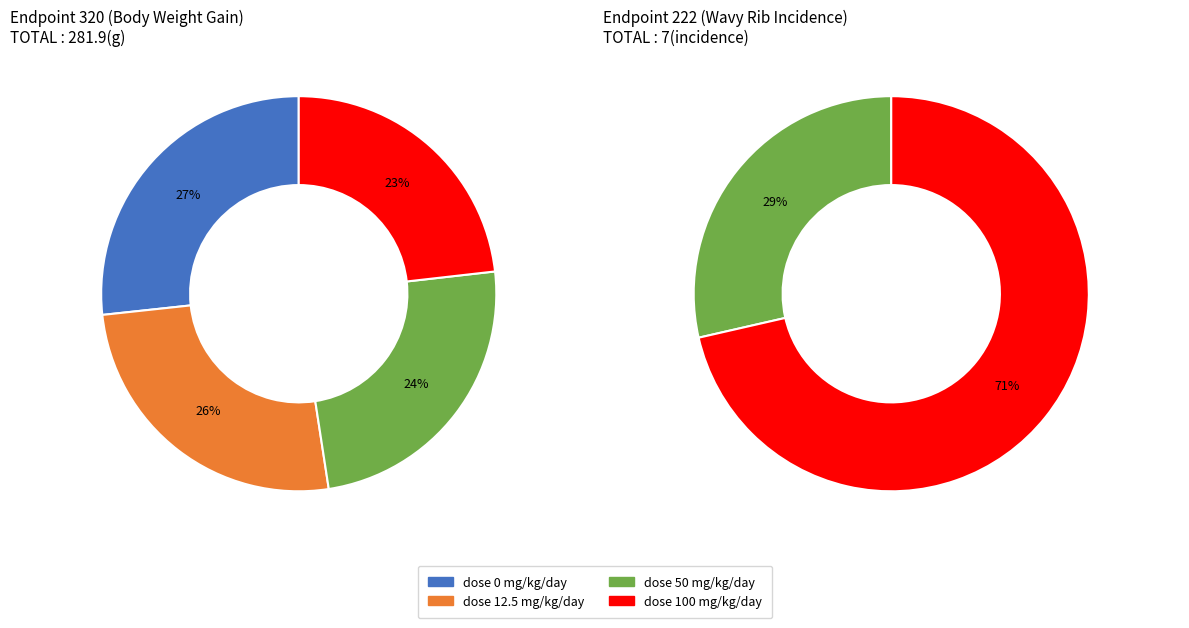

What percentage is the 1 slice, to the nearest percent?

26%